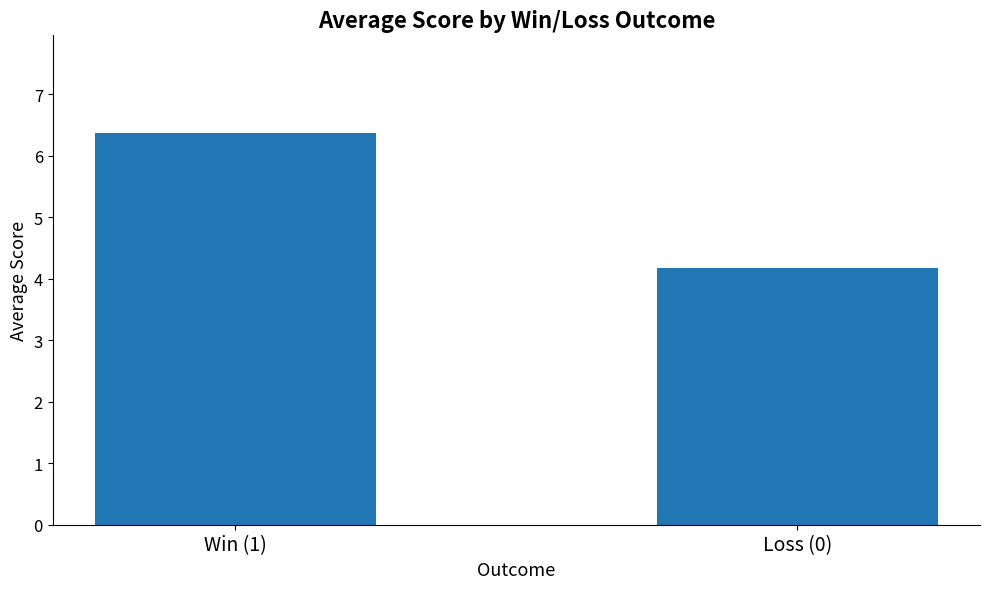

What is the average value?

5.3